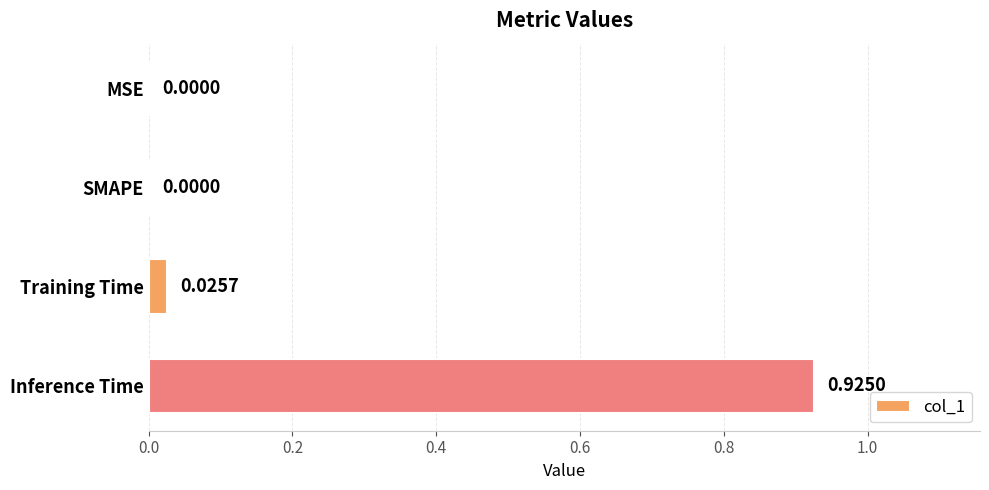

What is the change in value from Training Time to Inference Time?

+0.9